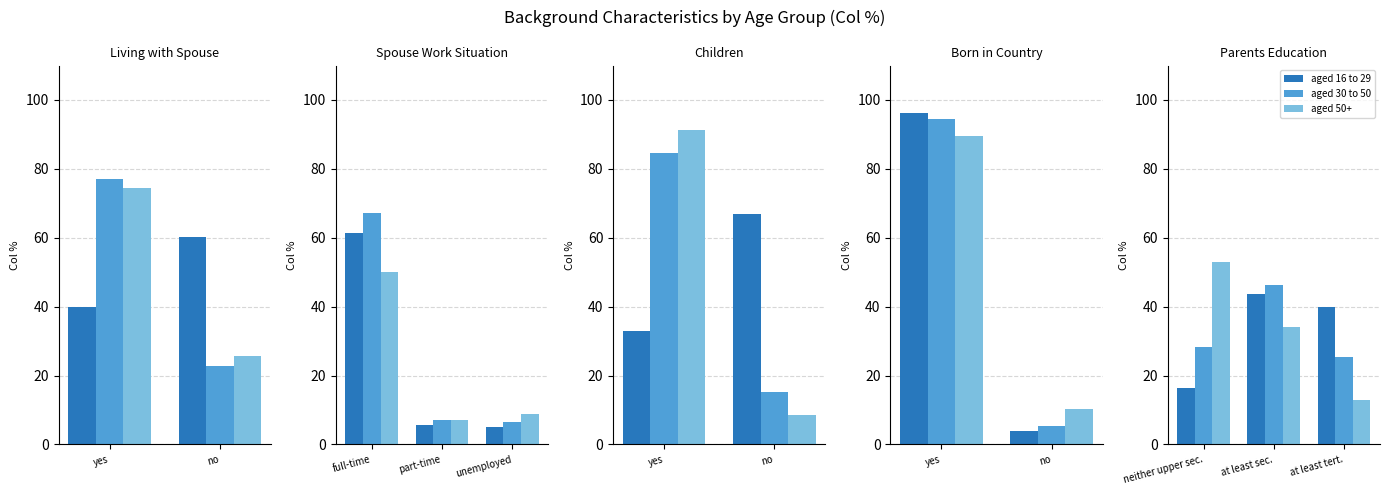

What is the value of the aged 50+ bar at the 3rd from the left?

13.0